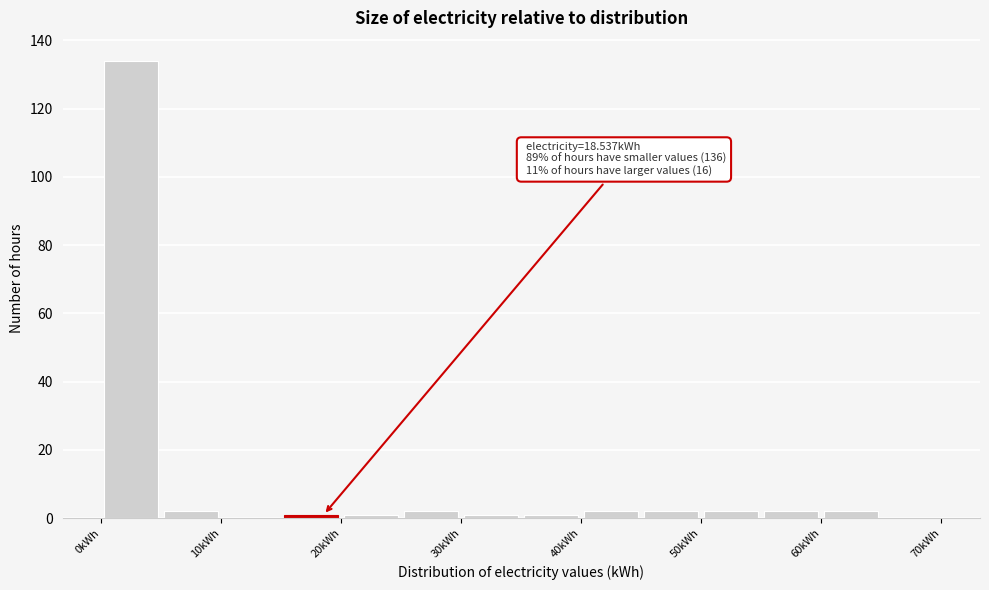

Over which range of the x-axis is the bar tallest?

0 to 5